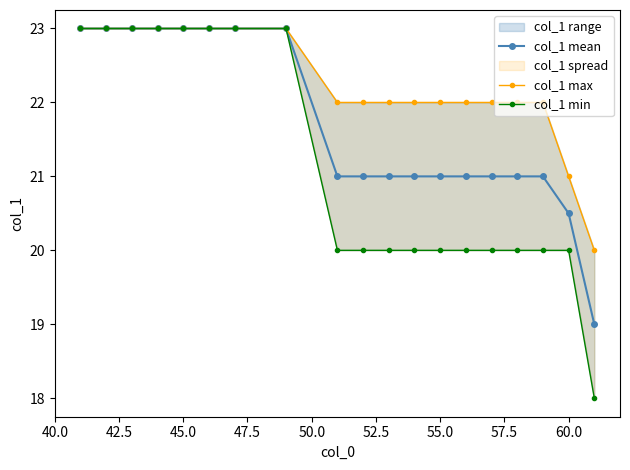

True or false: col_1 max and col_1 min cross at least once.

False